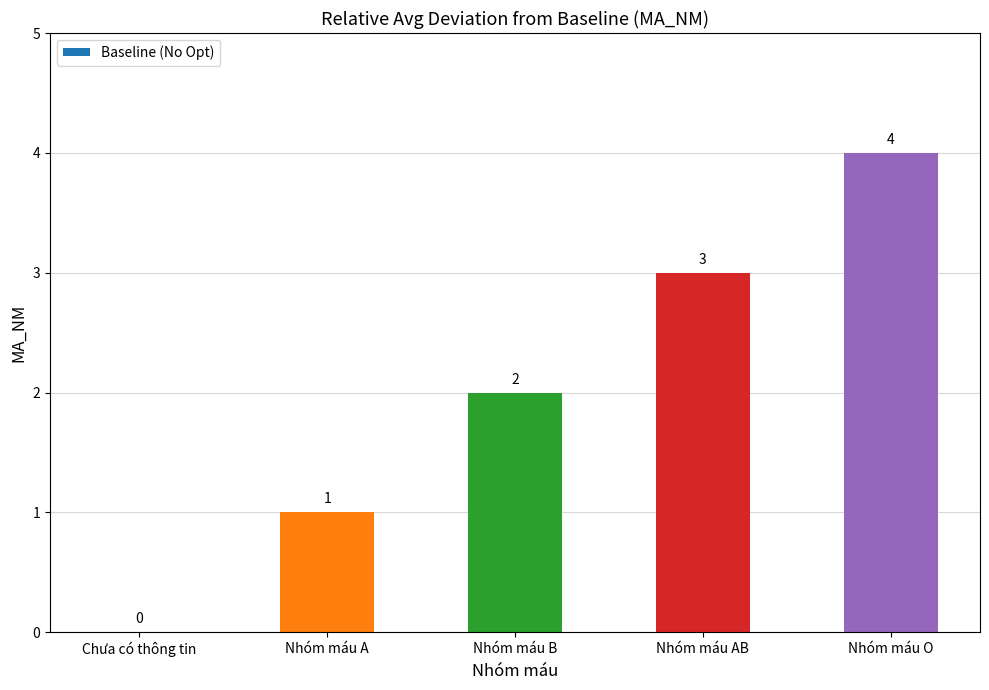

What is the greatest value displayed?

4